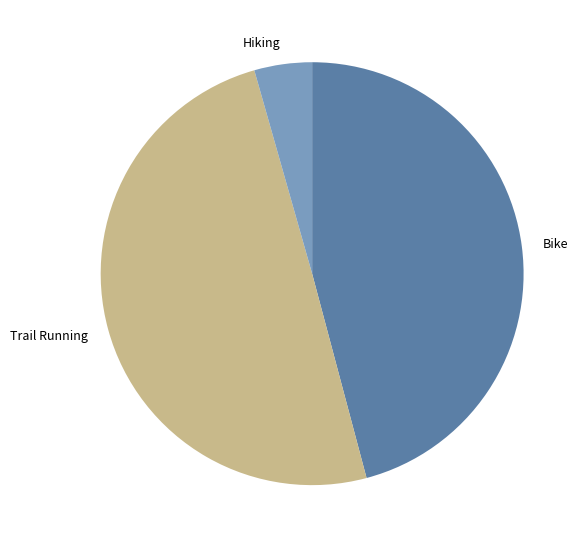

Which slice is the largest?

Trail Running